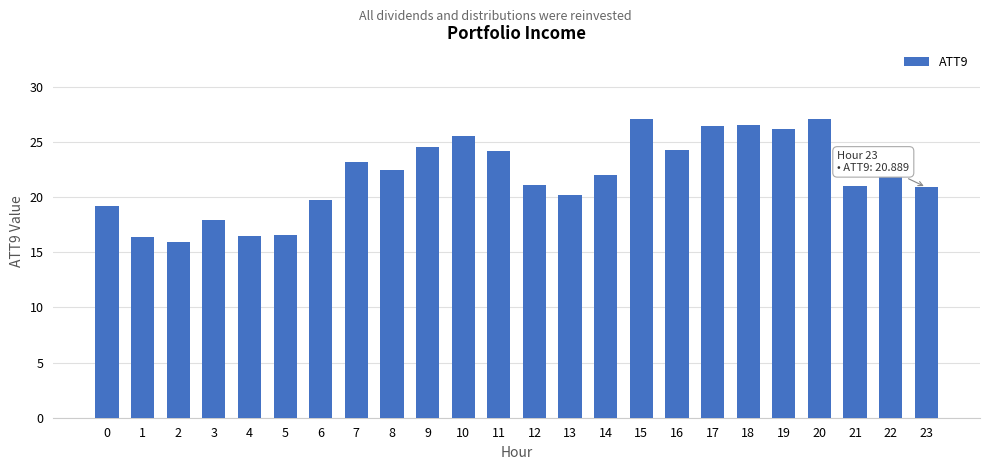

What is the value of the 1st bar from the left?

19.2